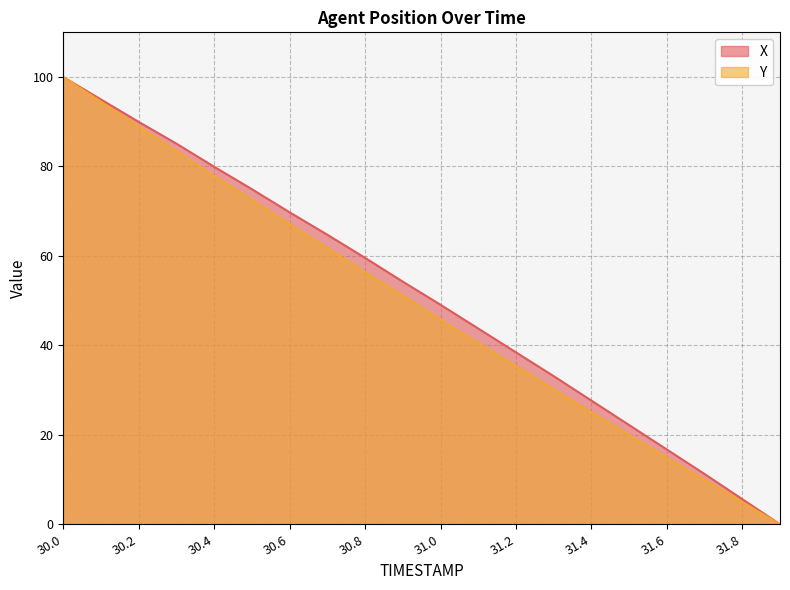

The value of X at 30.1 is 131.4. True or false?

False